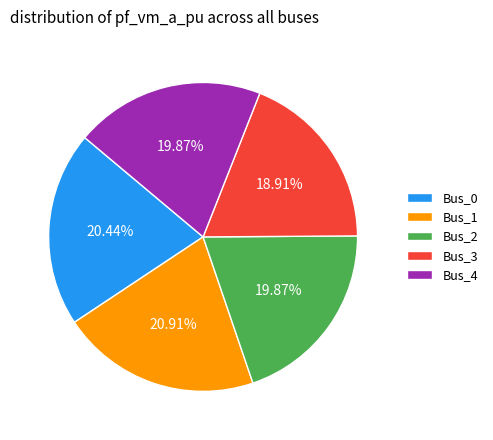

Does any single category account for the majority?

No